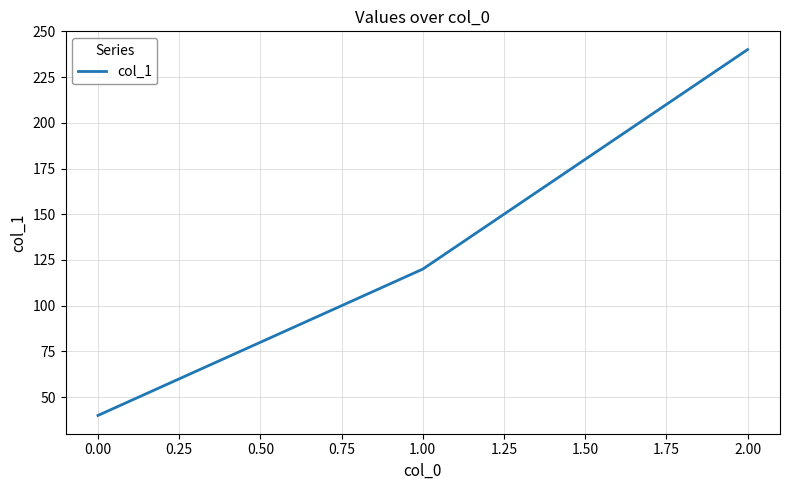

What is the minimum value shown in the chart?

40